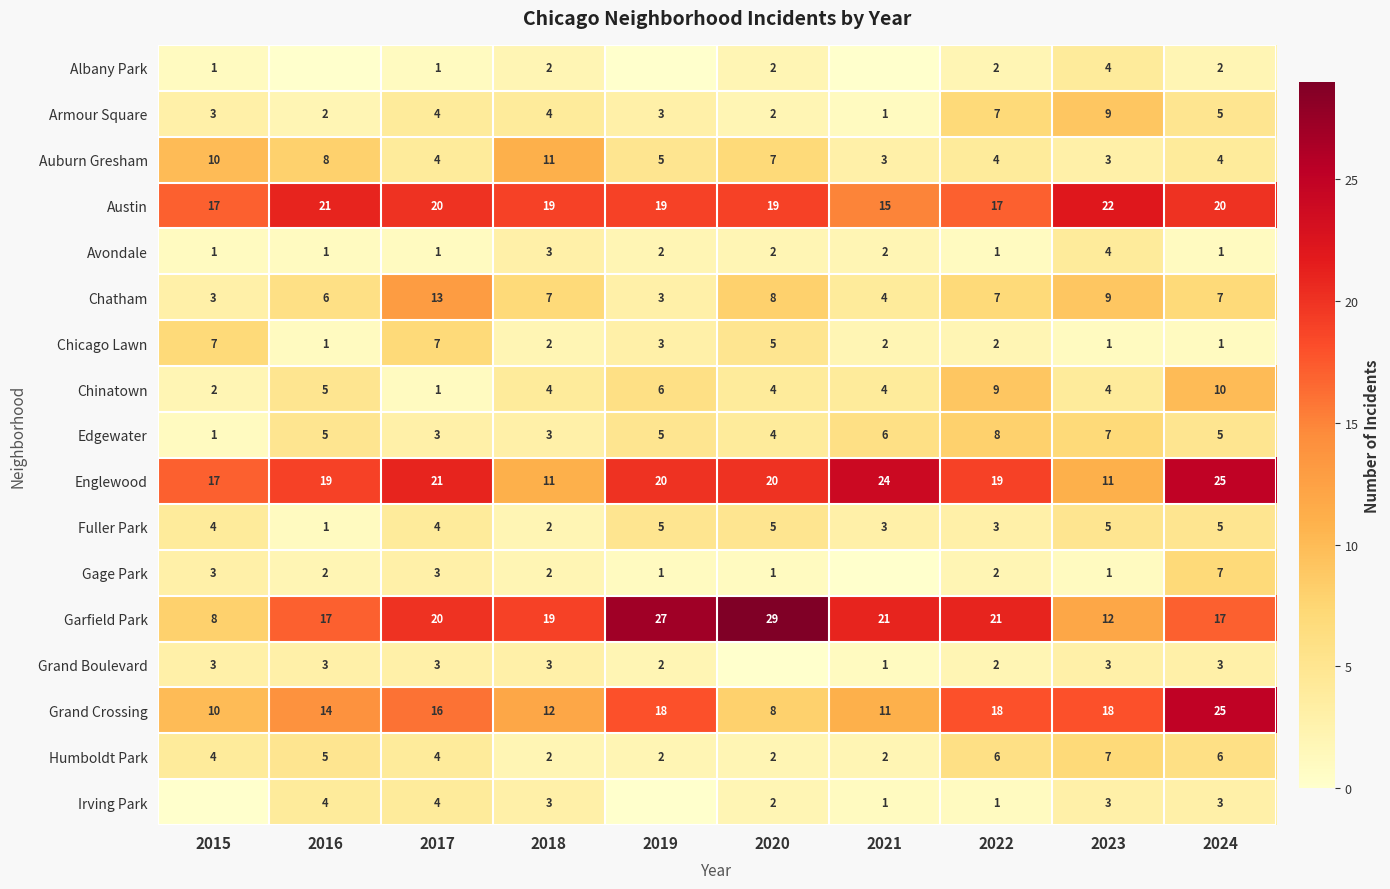

What is the average value of the Chinatown series?

5